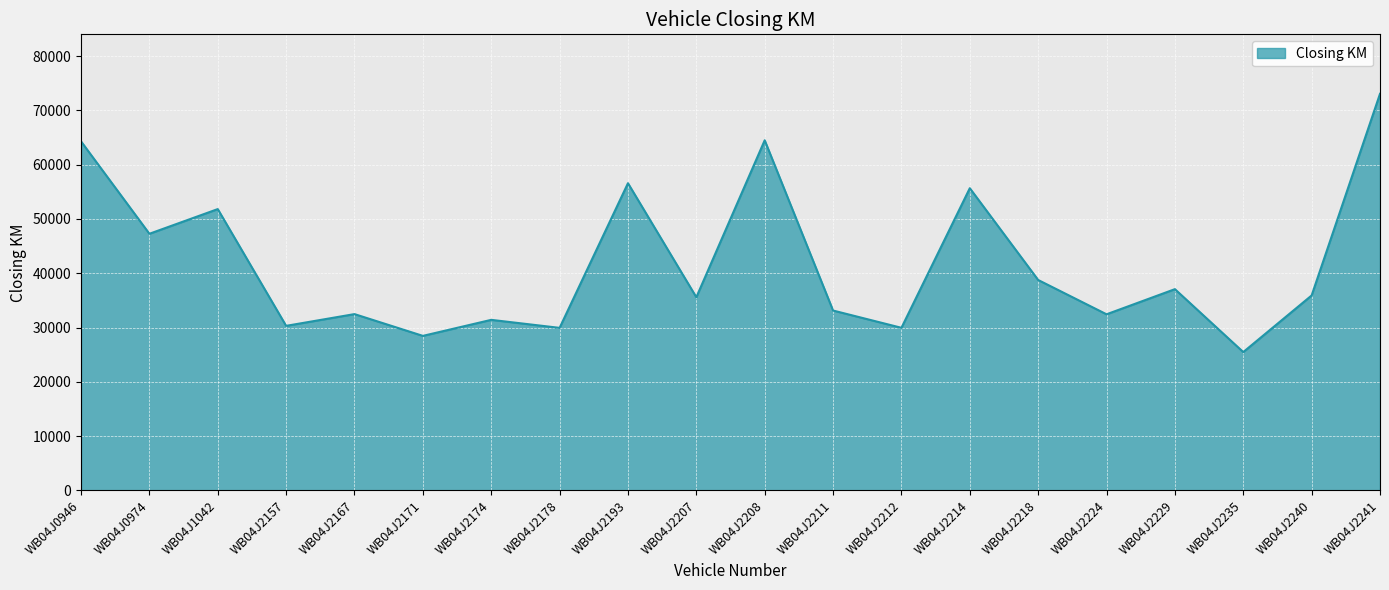

Where is the data nearest to the value 49271?

WB04J0974